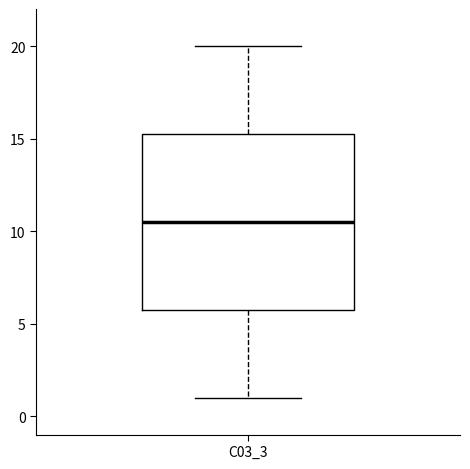

Where is the lower edge of the box for C03_3 on the y-axis? The values are not printed on the chart, so give them approximately, as read against the axis.

6.0